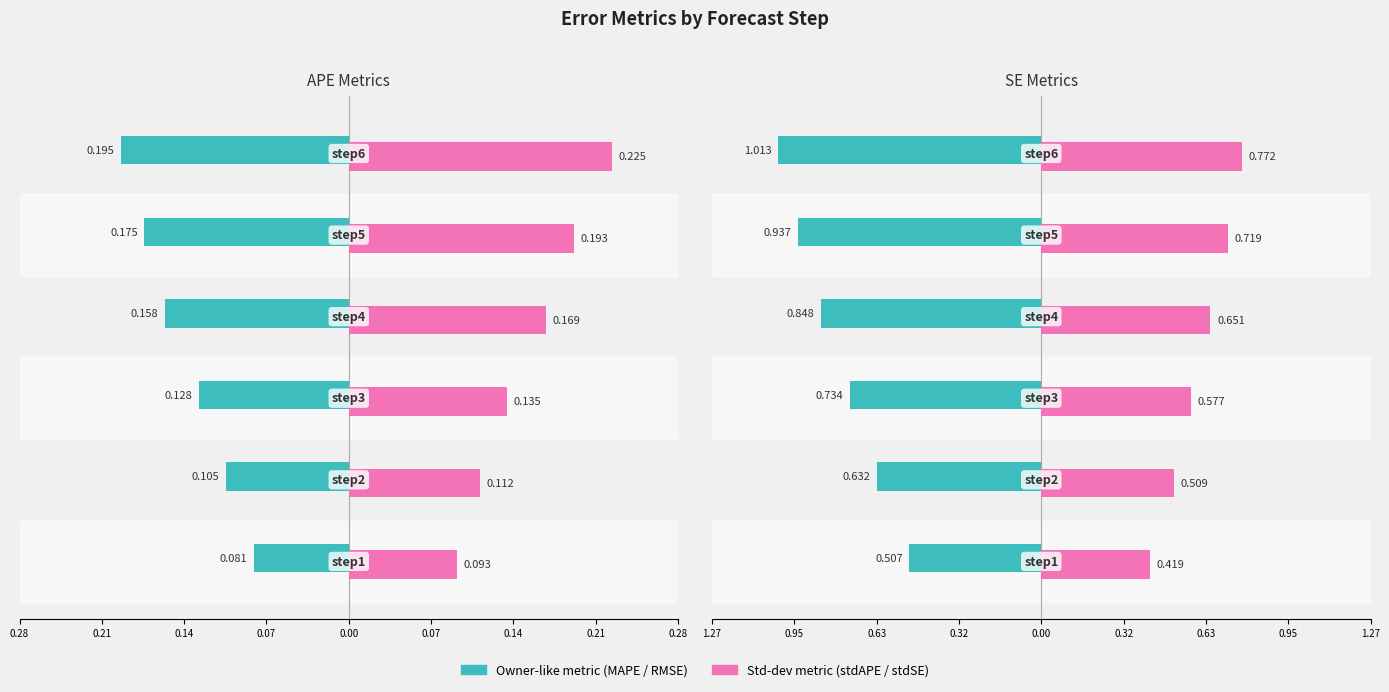

Between 0.14 and 0.21, which is larger?

0.21